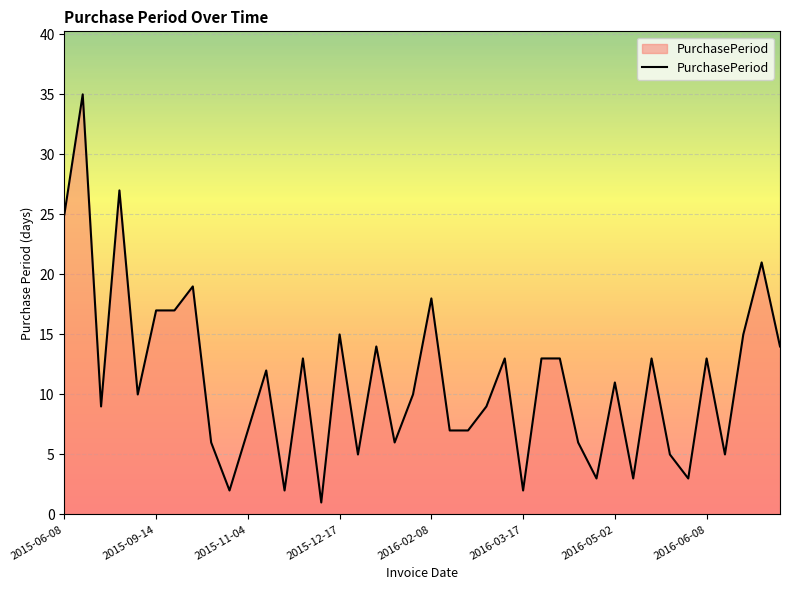

Does the chart display data point markers on the line(s)?

No